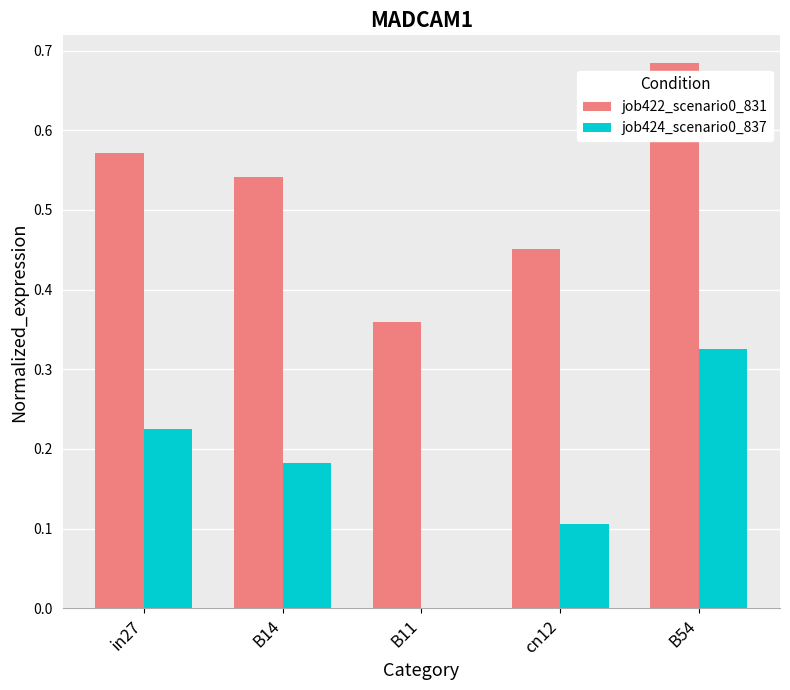

True or false: job424_scenario0_837 has a value of -0.1 at B11.

False